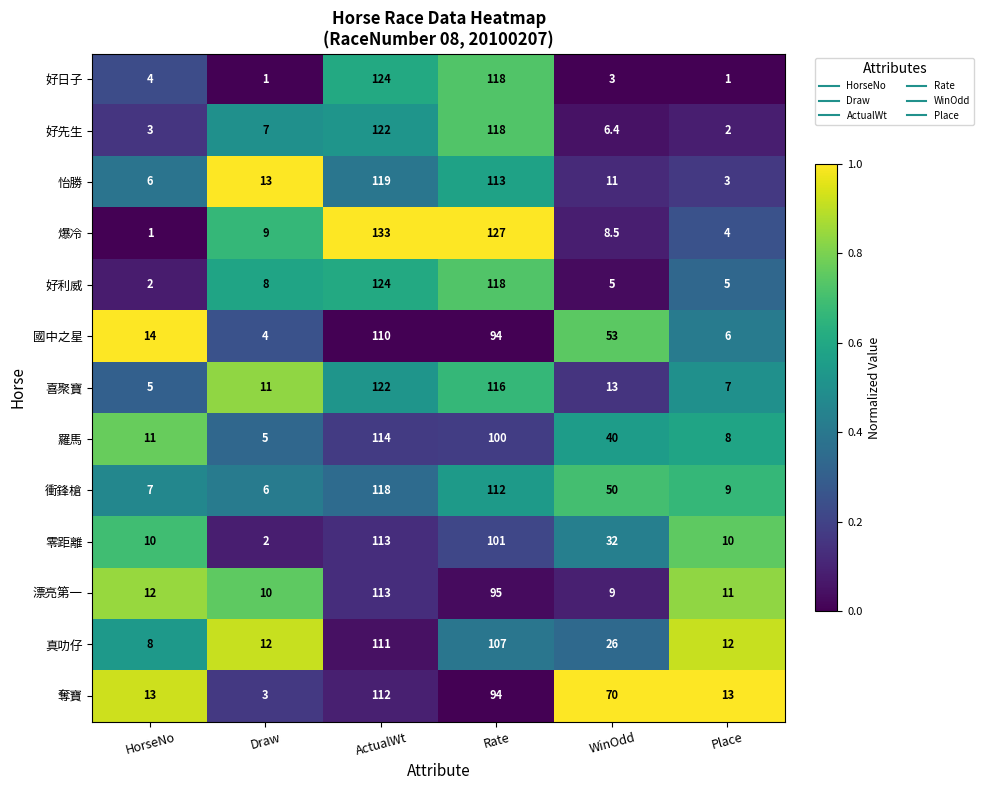

Which series has the largest total across all categories?

奪寶